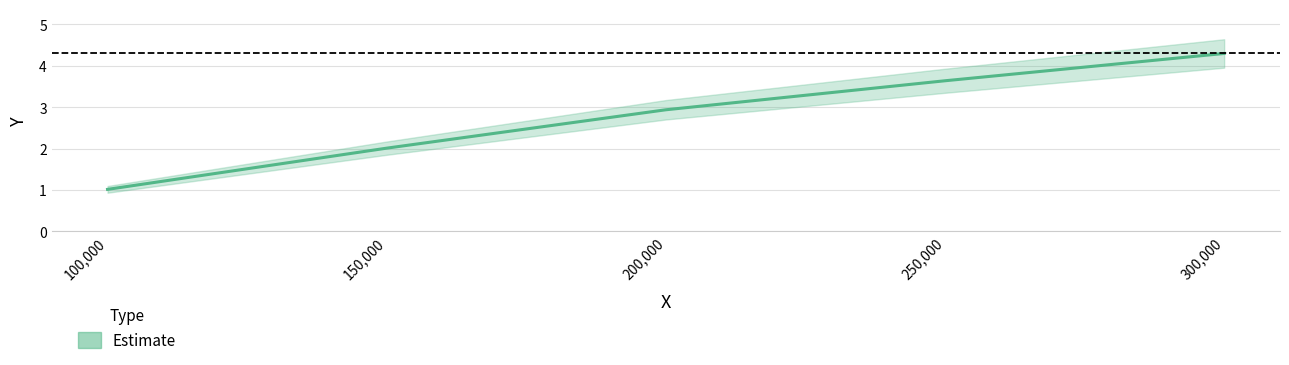

Reading left to right, extract all data points from this chart.

100,000=1.0	150,000=2.0	200,000=2.9	250,000=3.6	300,000=4.3